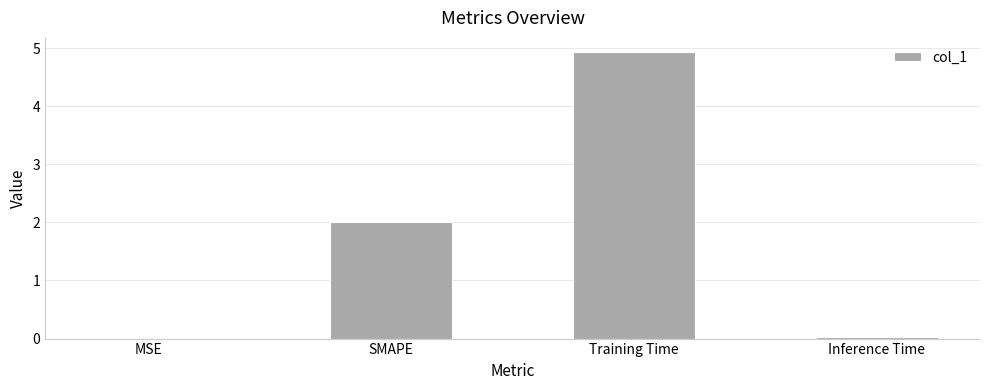

Is it true that the value at Inference Time is 0.0?

True